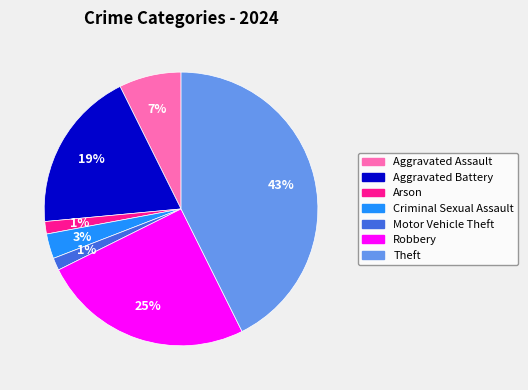

How many slices are in this pie chart?

7